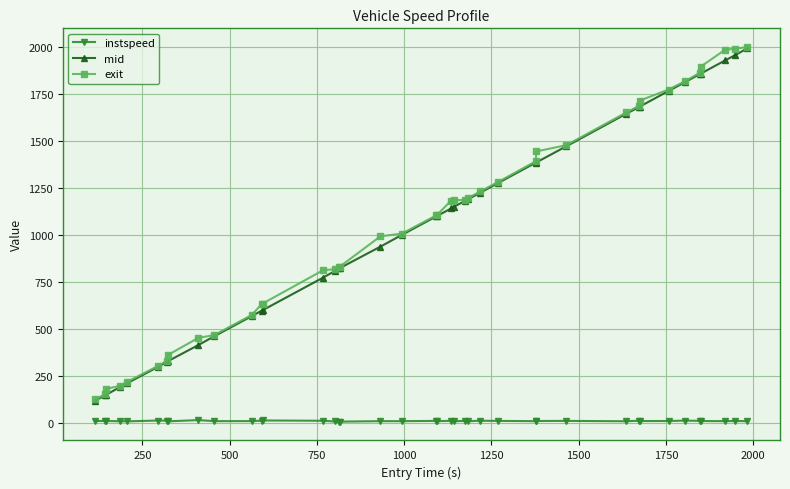

What is the minimum value for exit?

127.4